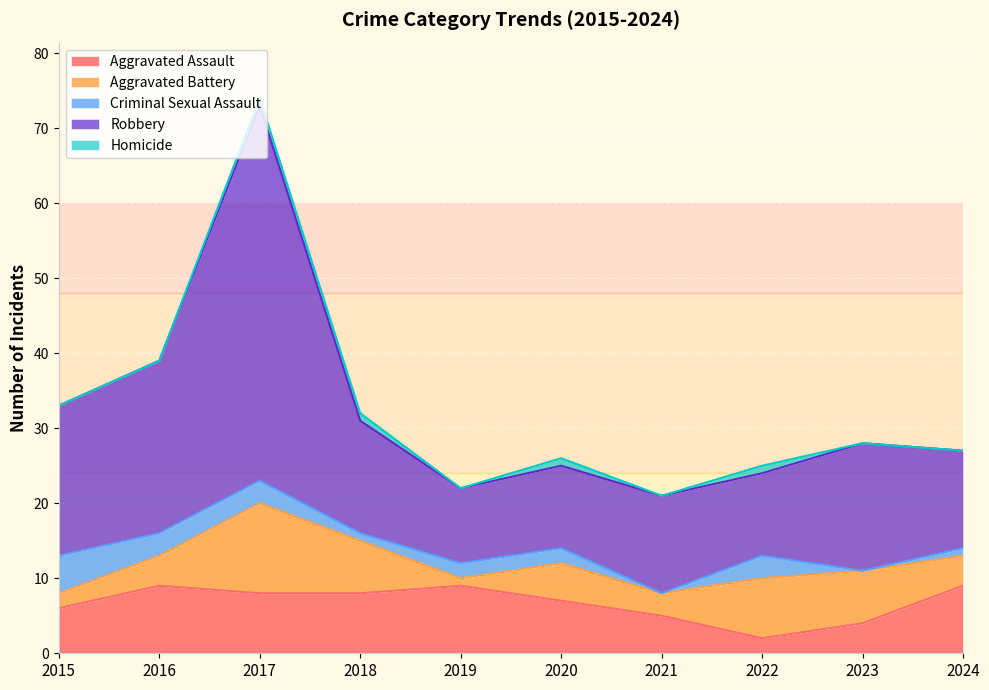

What is the spread (max minus min) of values at 2024?

13